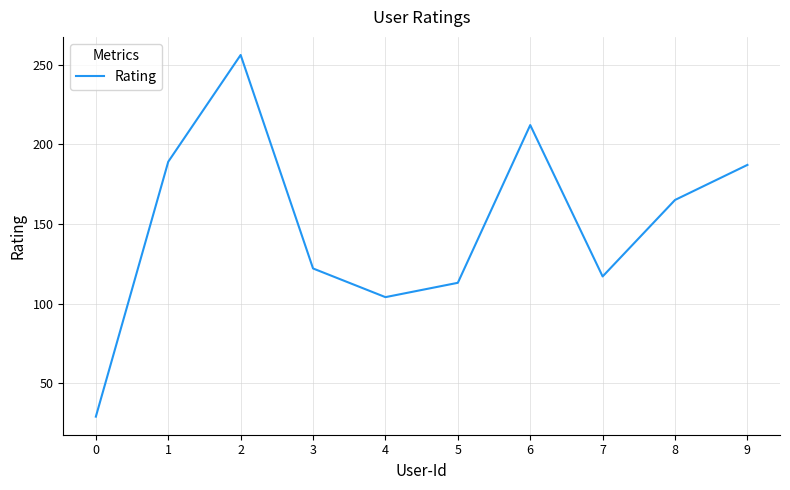

Reading left to right, what are all the values shown in this chart?

0=29	1=189	2=256	3=122	4=104	5=113	6=212	7=117	8=165	9=187